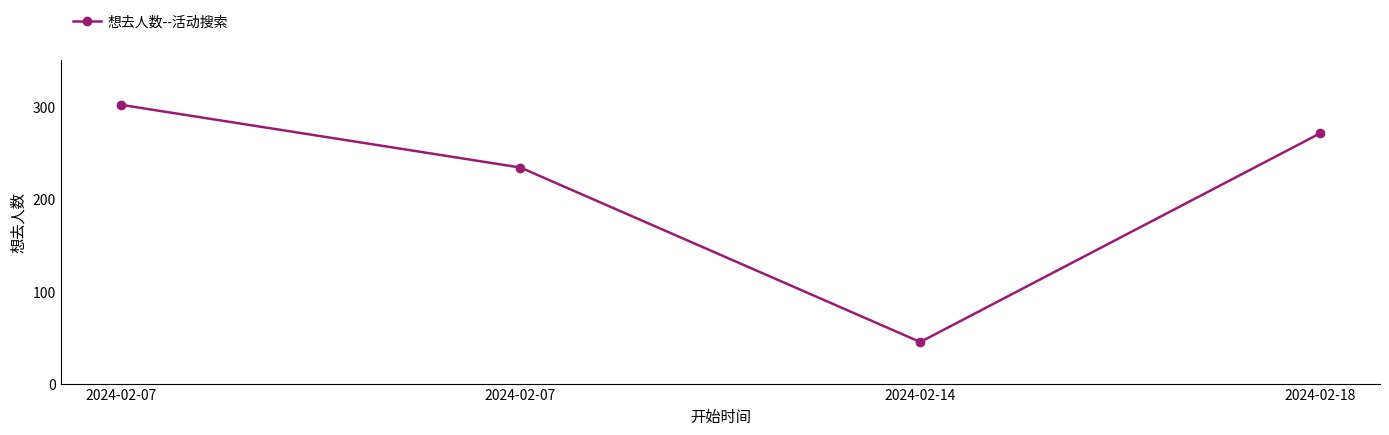

Reading right to left, extract all data points from this chart.

271	45	234	302